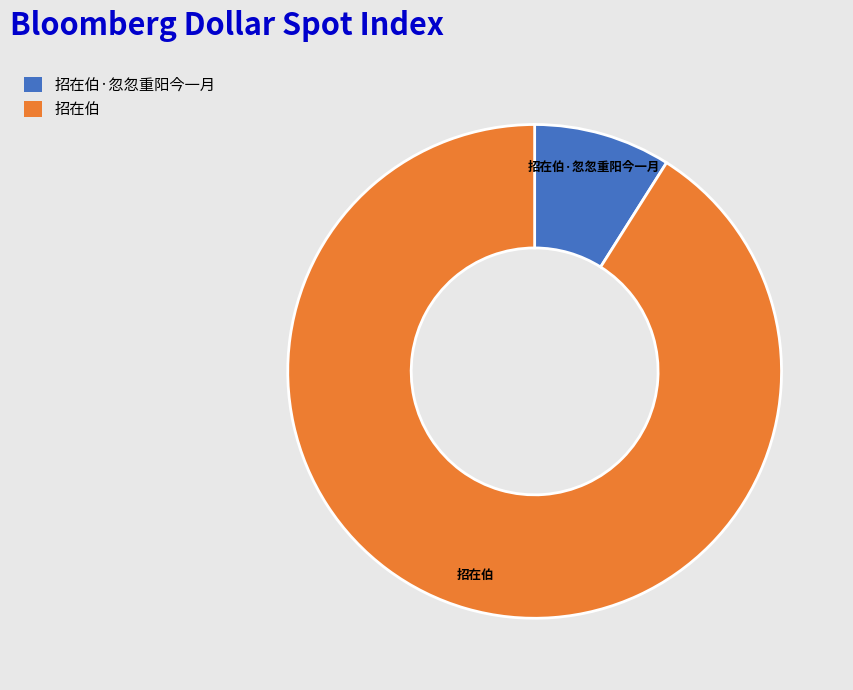

Does any single category account for the majority?

Yes